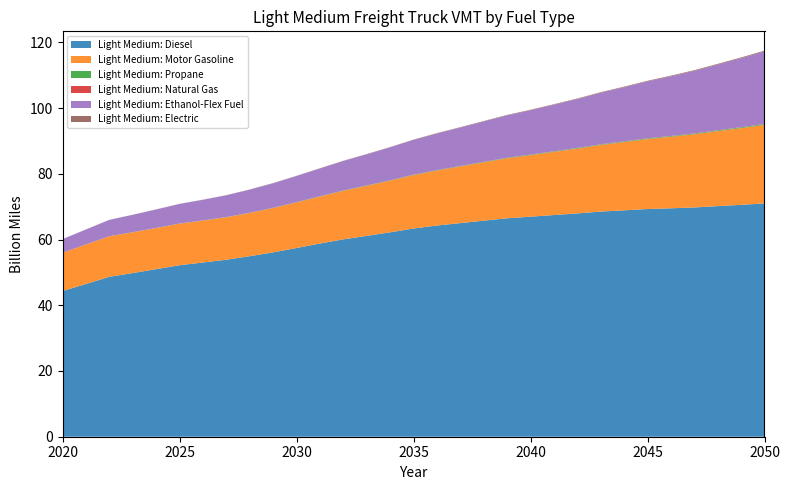

Reading left to right, transcribe all the data shown in this chart.

Light Medium: Diesel: 44.3	46.5	48.6	49.8	51.0	52.2	53.0	53.8	54.9	56.1	57.4	58.8	60.1	61.1	62.2	63.3	64.3	65.0	65.7	66.5	66.9	67.4	67.9	68.5	68.9	69.3	69.5	69.8	70.2	70.5	71.0
Light Medium: Motor Gasoline: 11.7	12.0	12.3	12.4	12.5	12.6	12.7	12.9	13.2	13.5	13.9	14.3	14.8	15.2	15.7	16.2	16.7	17.2	17.7	18.2	18.7	19.2	19.7	20.3	20.8	21.3	21.8	22.3	22.8	23.3	23.9
Light Medium: Propane: 0.0	0.0	0.0	0.0	0.0	0.0	0.0	0.1	0.1	0.1	0.1	0.1	0.1	0.1	0.1	0.1	0.1	0.1	0.1	0.1	0.1	0.2	0.2	0.2	0.2	0.2	0.2	0.2	0.2	0.2	0.2
Light Medium: Natural Gas: 0.0	0.0	0.0	0.0	0.0	0.0	0.0	0.0	0.0	0.0	0.0	0.0	0.0	0.0	0.0	0.0	0.0	0.0	0.0	0.0	0.0	0.0	0.1	0.1	0.1	0.1	0.1	0.1	0.1	0.1	0.1
Light Medium: Ethanol-Flex Fuel: 4.1	4.5	5.0	5.3	5.6	5.9	6.3	6.6	7.0	7.5	7.9	8.4	8.9	9.5	10.0	10.6	11.1	11.7	12.3	12.9	13.5	14.2	14.9	15.7	16.5	17.3	18.1	19.0	20.0	21.0	22.0
Light Medium: Electric: 0.0	0.0	0.0	0.0	0.0	0.0	0.0	0.0	0.1	0.1	0.1	0.1	0.1	0.1	0.1	0.1	0.1	0.1	0.1	0.1	0.1	0.2	0.2	0.2	0.2	0.2	0.2	0.2	0.2	0.2	0.2